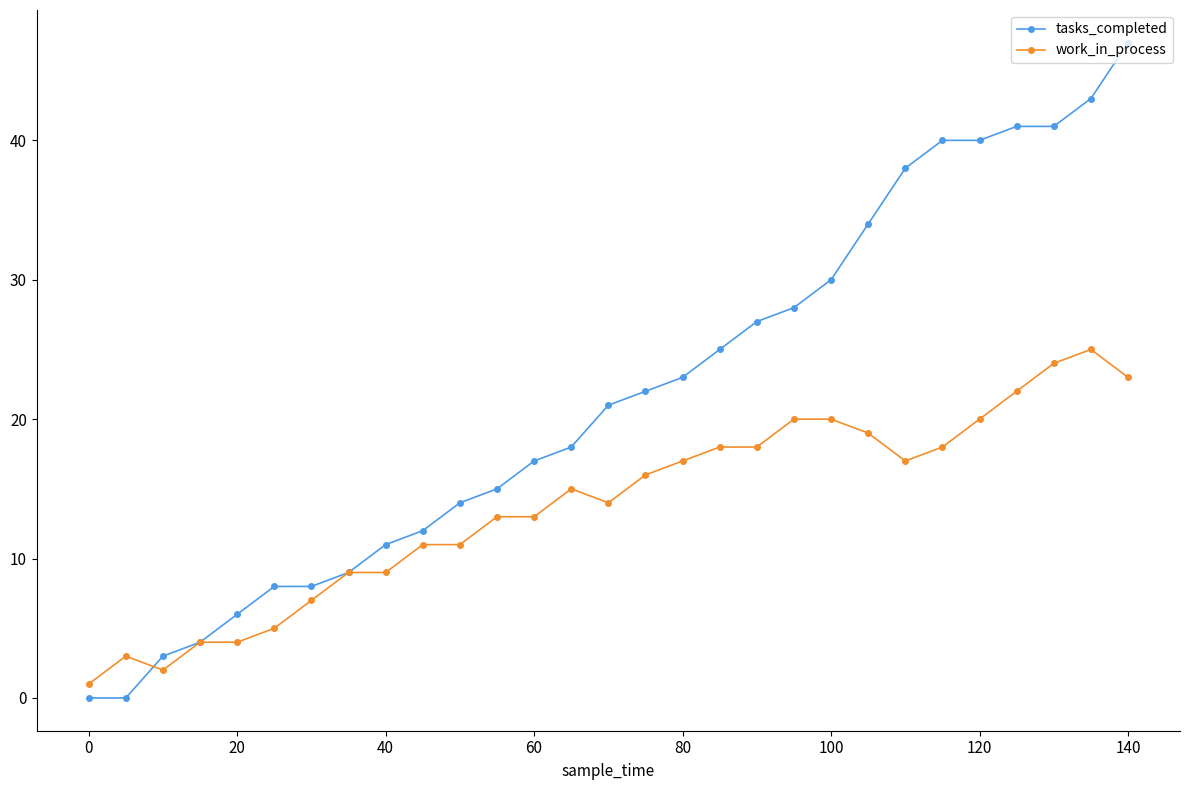

Which series has the largest total across all categories?

tasks_completed